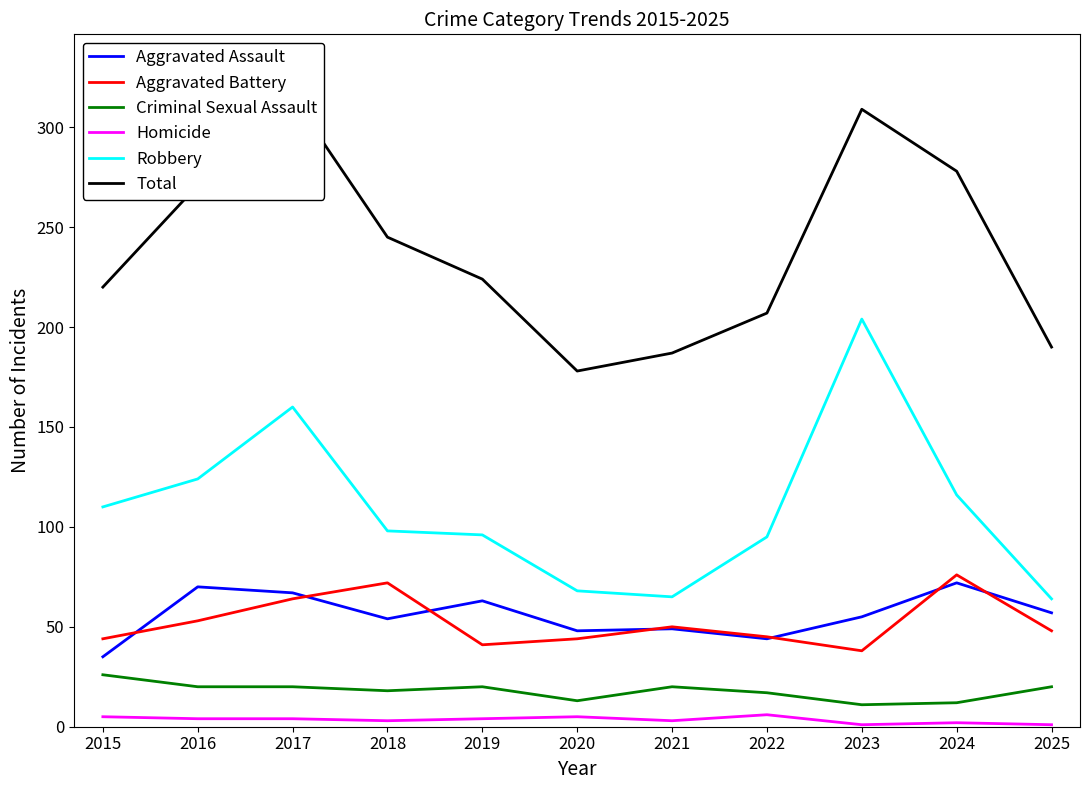

Rank the categories by Aggravated Battery value from highest to lowest.

2024, 2018, 2017, 2016, 2021, 2025, 2022, 2015, 2020, 2019, 2023